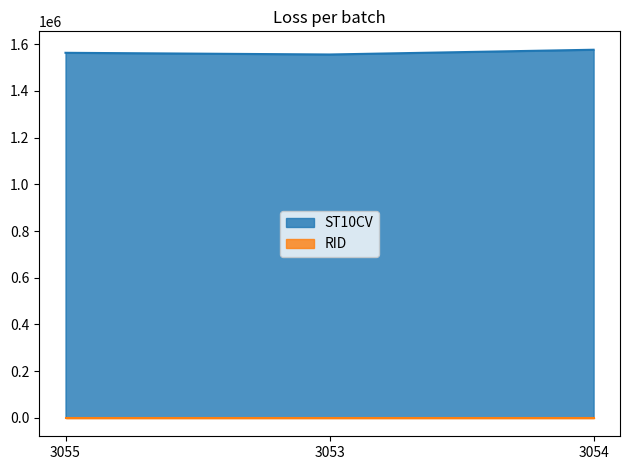

What is the change in value from 3053 to 3054?

+20340